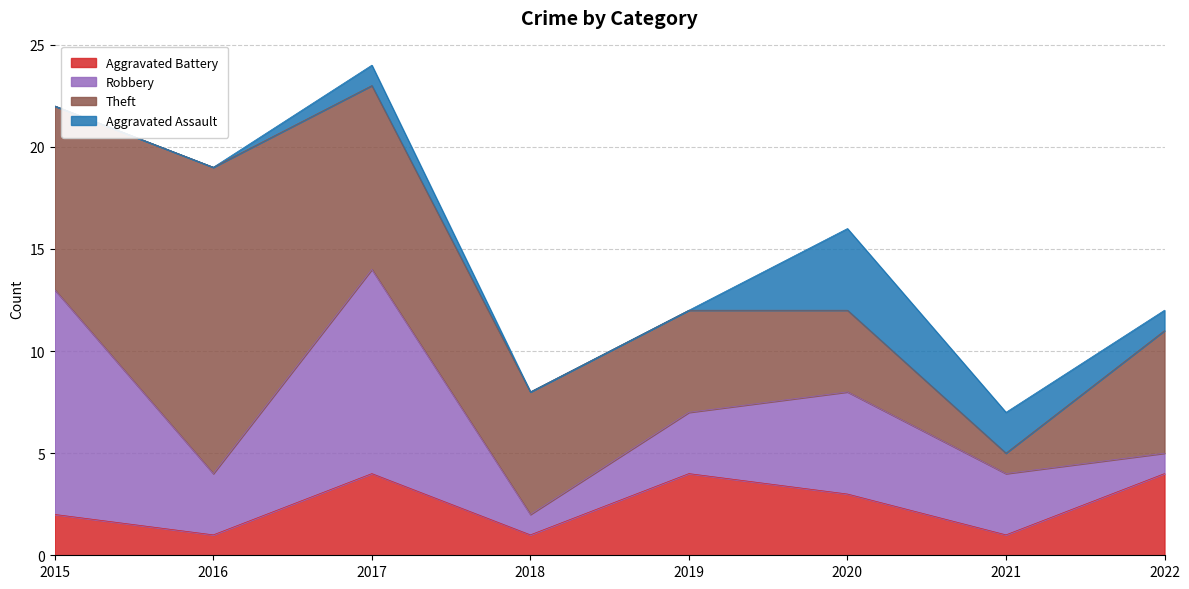

Between 2019 and 2021, which series saw the biggest shift?

Theft